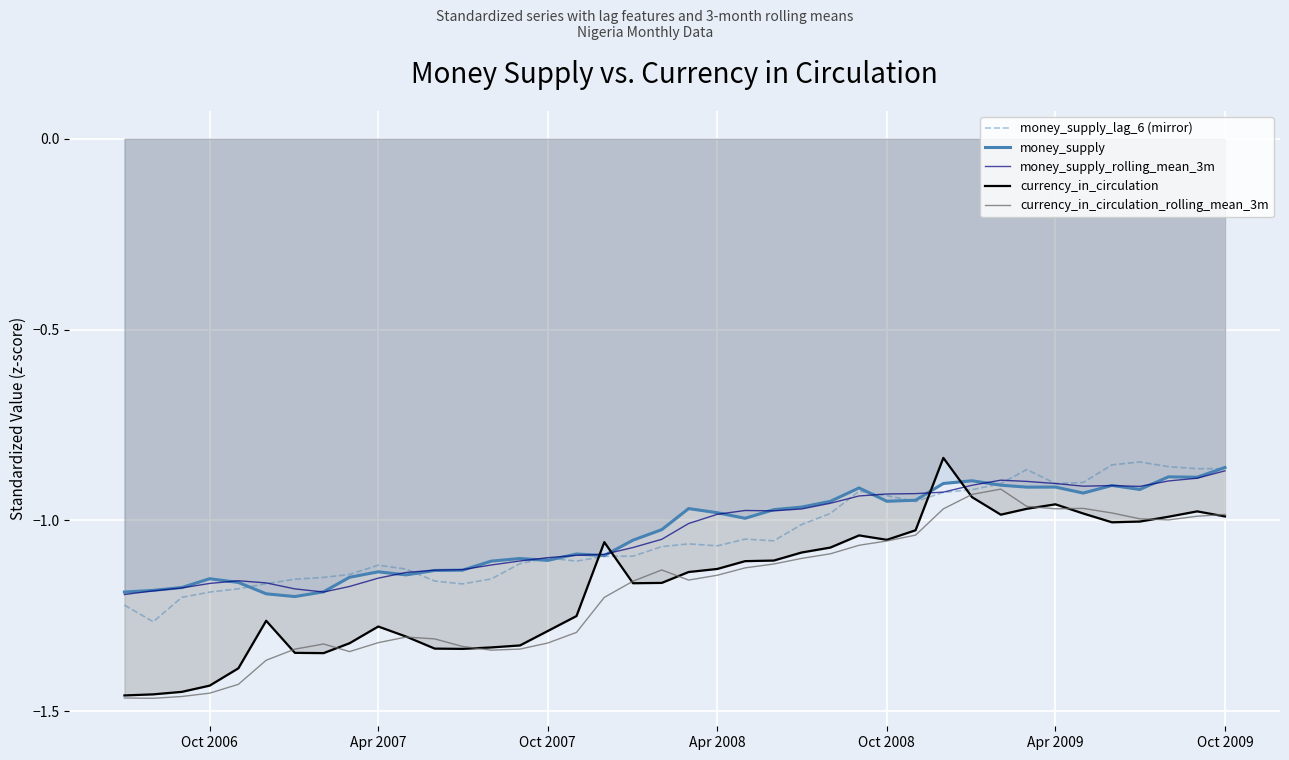

How many interior local valleys does the currency_in_circulation series have?

6